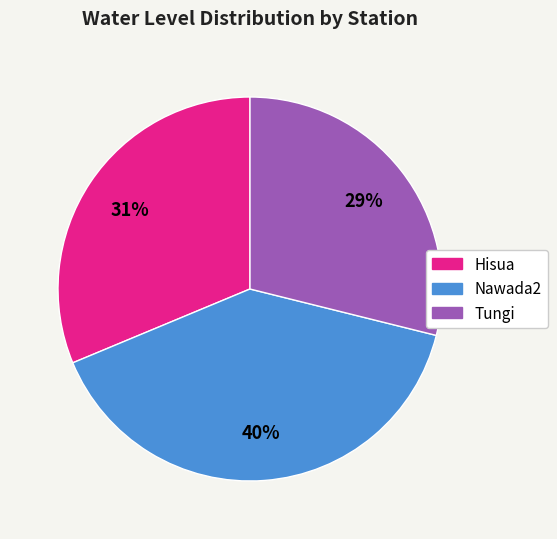

Rank the categories by value from highest to lowest.

Nawada2, Hisua, Tungi